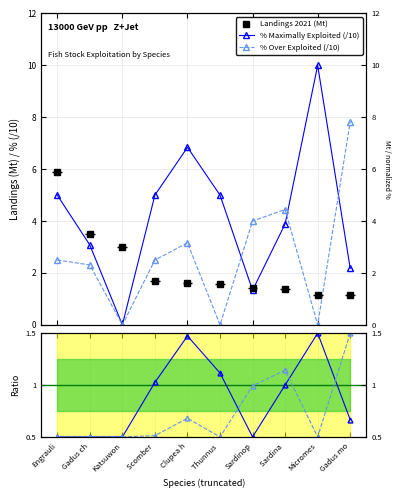

Does the chart display data point markers on the line(s)?

Yes